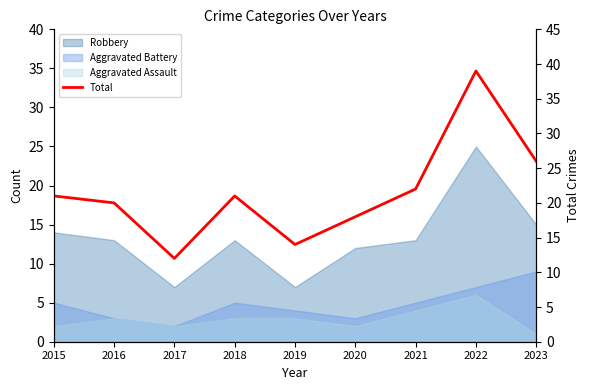

Does the chart have visible grid lines?

No